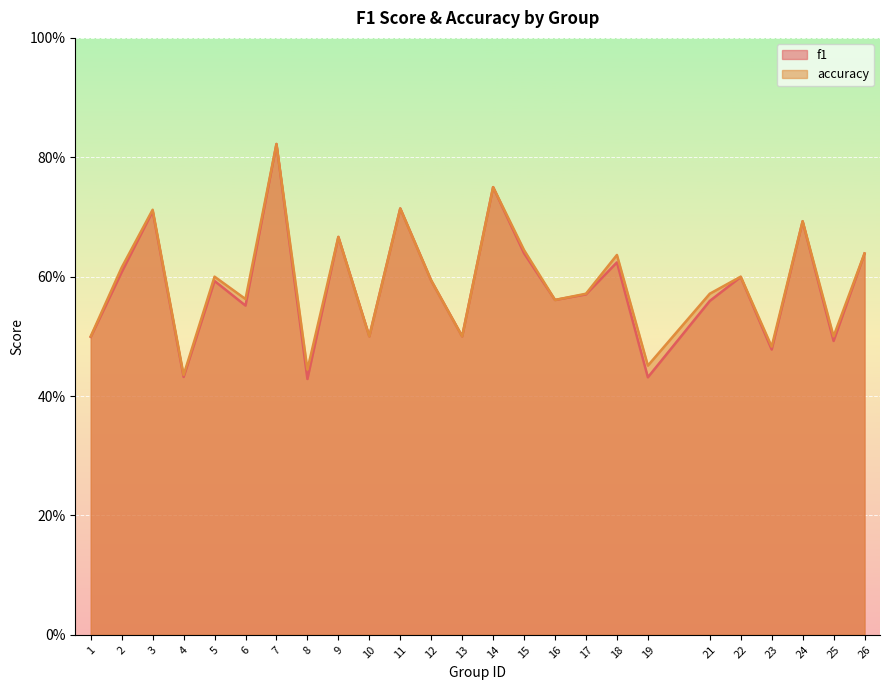

Where is accuracy nearest to the value 0?

4